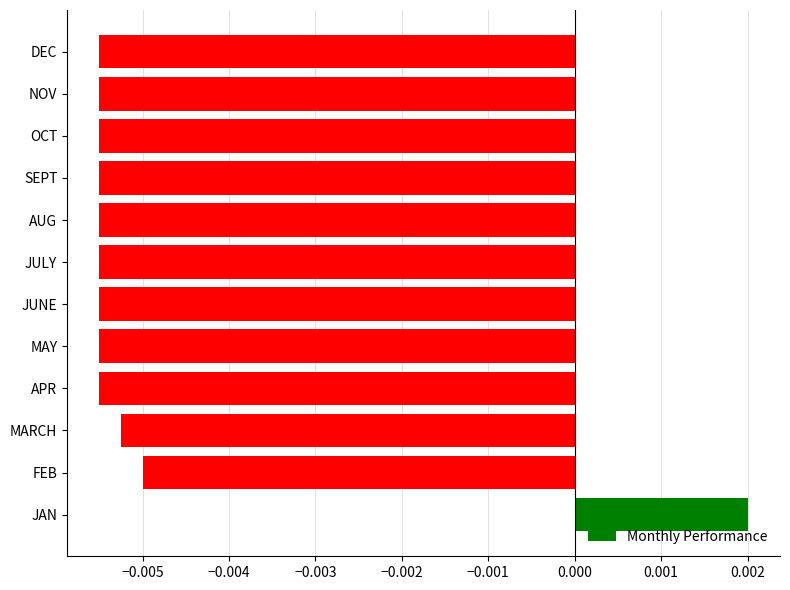

At which category does the chart reach its peak across all series?

JAN